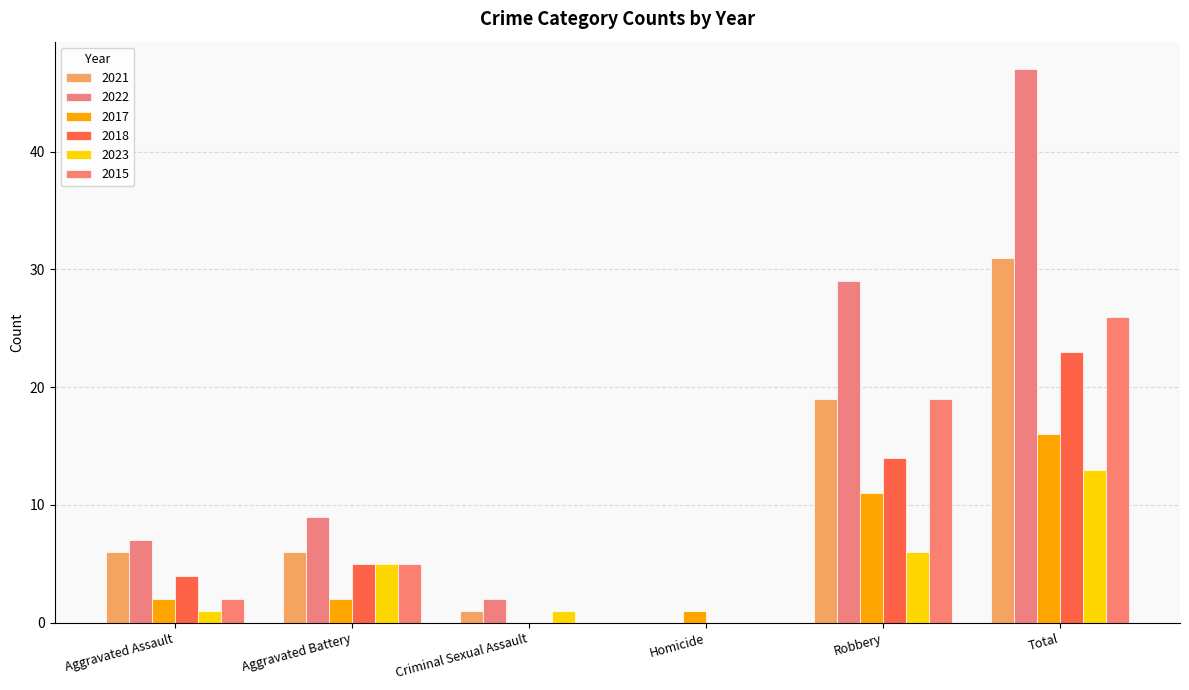

How many values in 2022 are above zero?

5